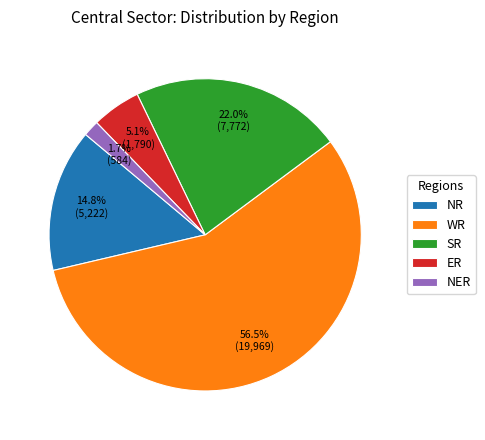

Does any single category account for the majority?

Yes